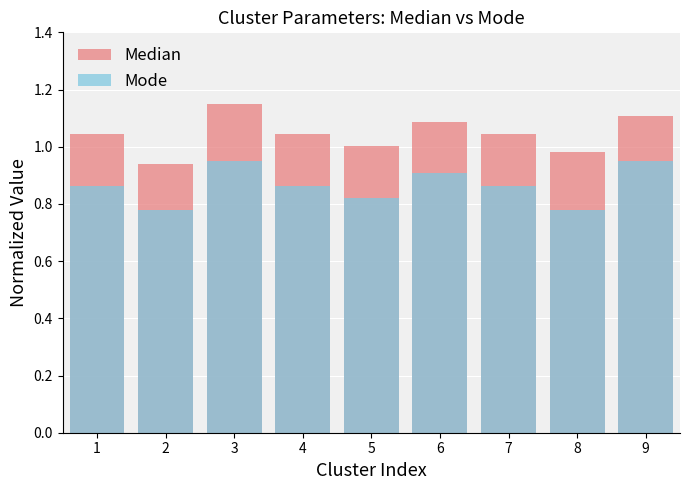

What is the total value across all series at 6?

2.0